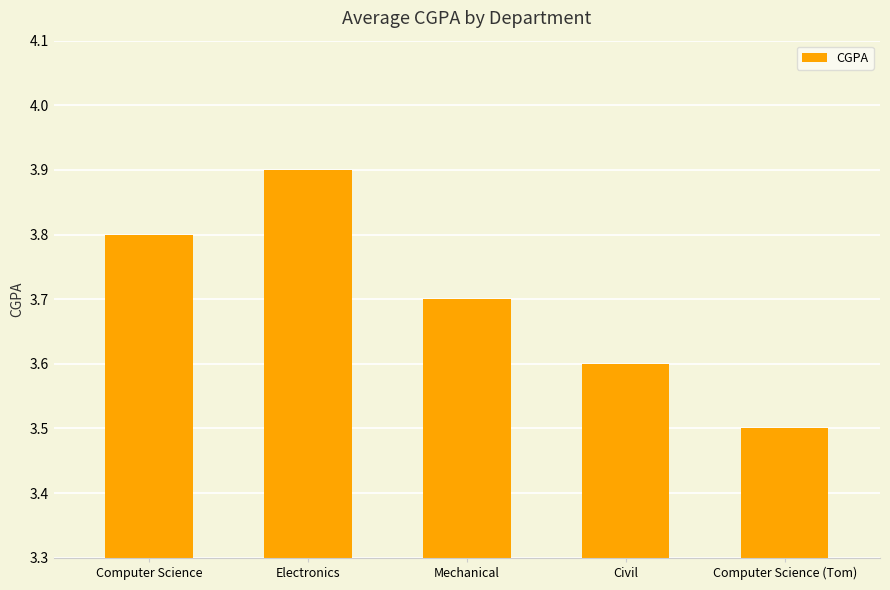

What is the label of the 3rd bar from the left?

Mechanical